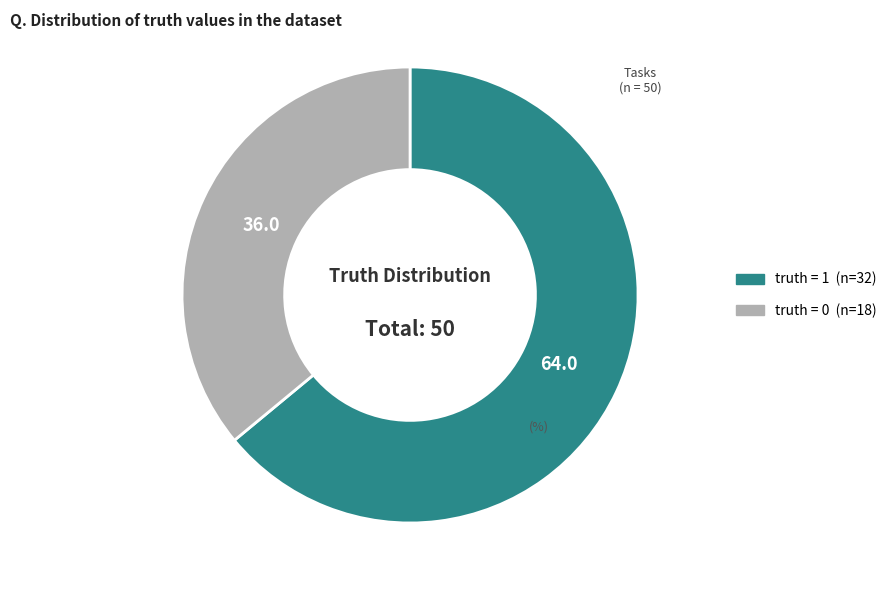

Does any single category account for the majority?

Yes